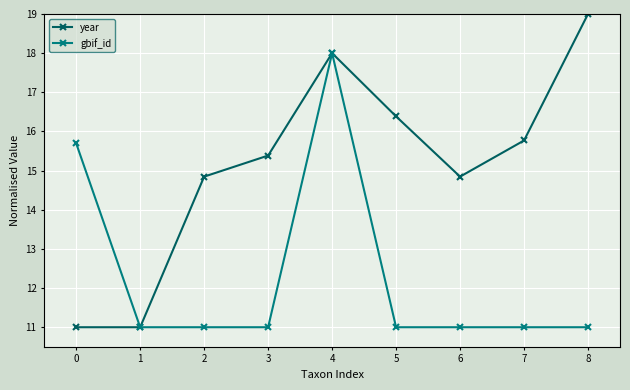

Rank the series by their maximum value, from lowest to highest.

gbif_id, year